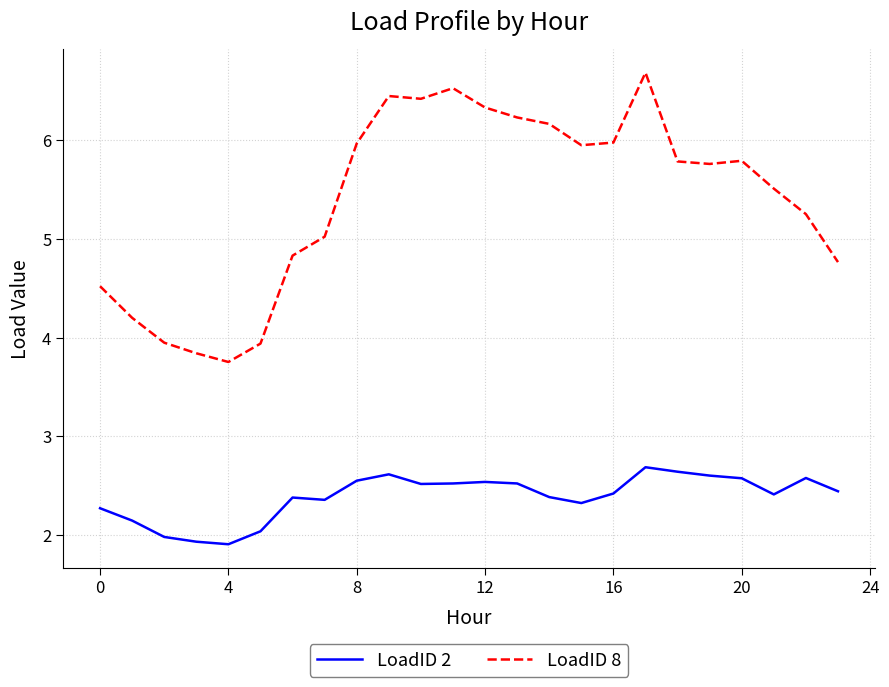

What is the smallest value displayed?

1.9